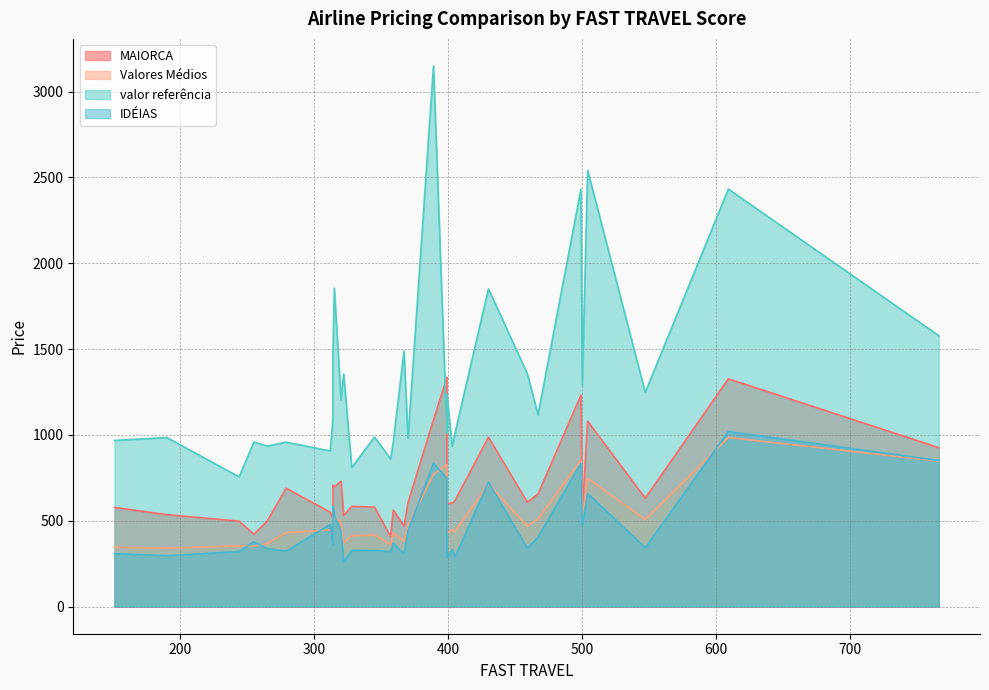

Read the MAIORCA value at 328.

584.0